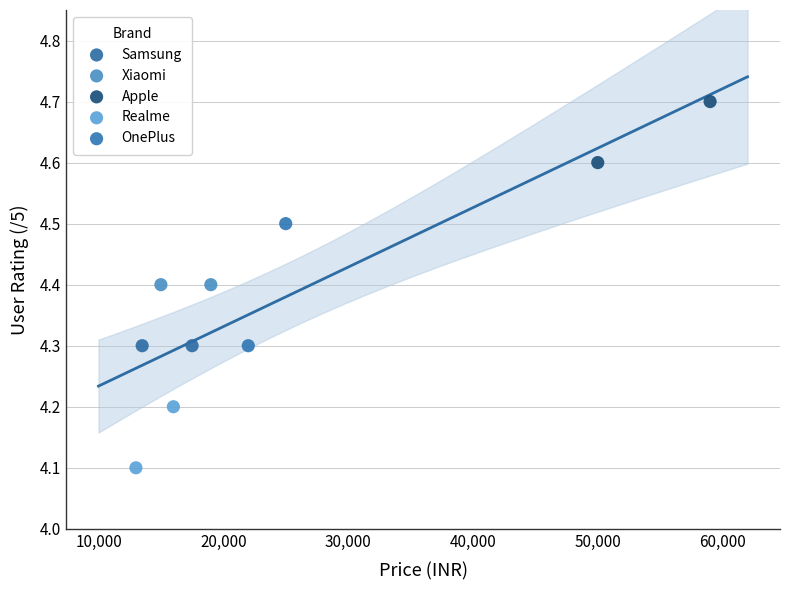

What are all the series names shown in the legend?

Samsung, Xiaomi, Apple, Realme, OnePlus